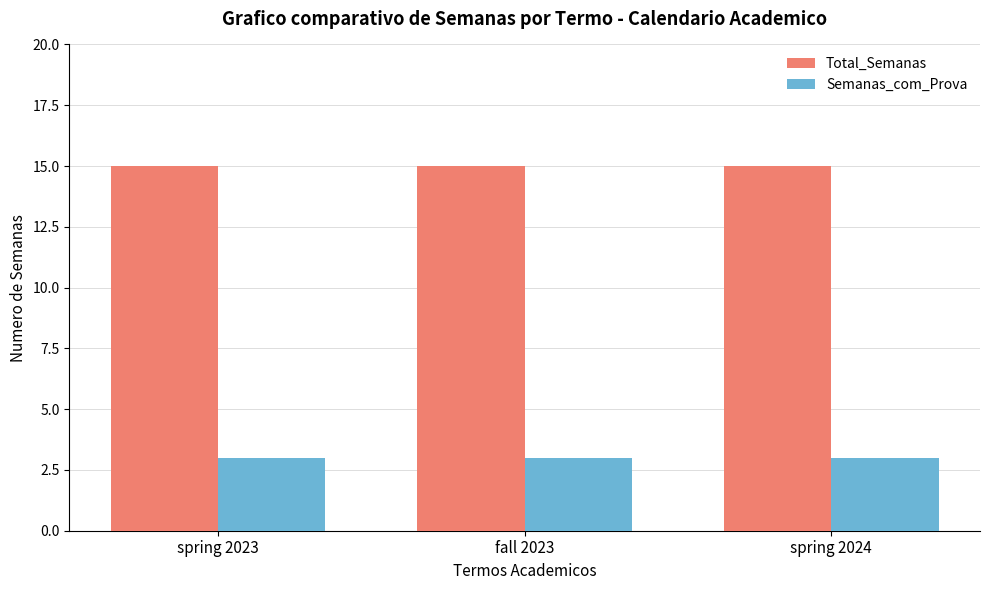

What is the lowest value of the Total_Semanas series?

15